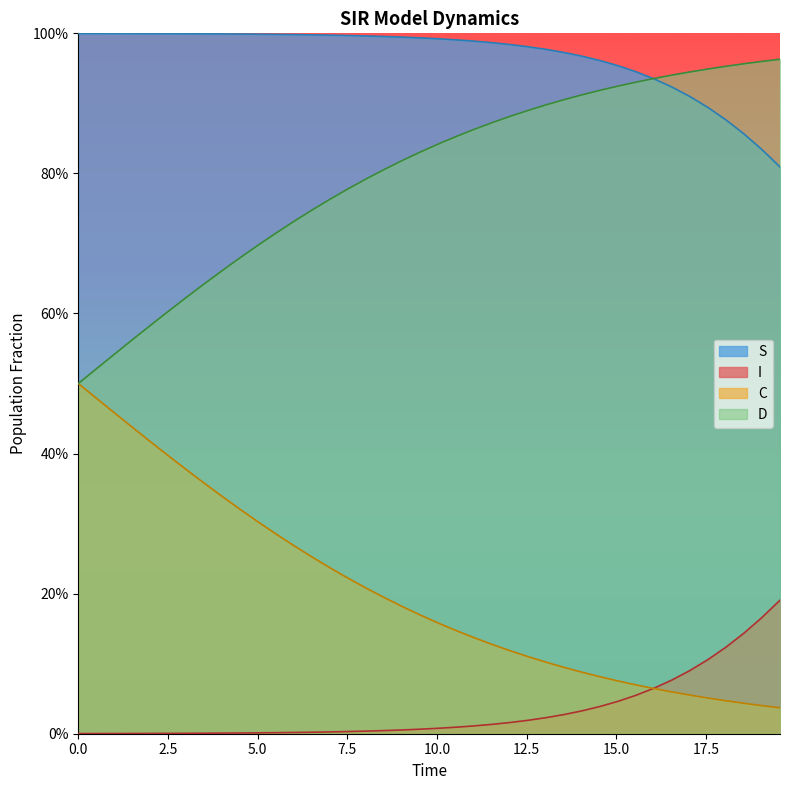

True or false: I and D intersect in this chart.

False